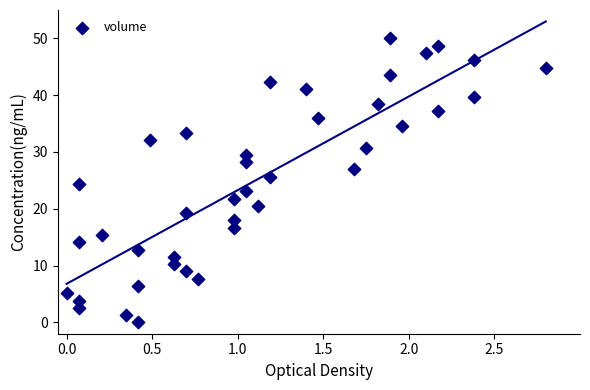

What is the range of Y values (max minus min)?

50.0